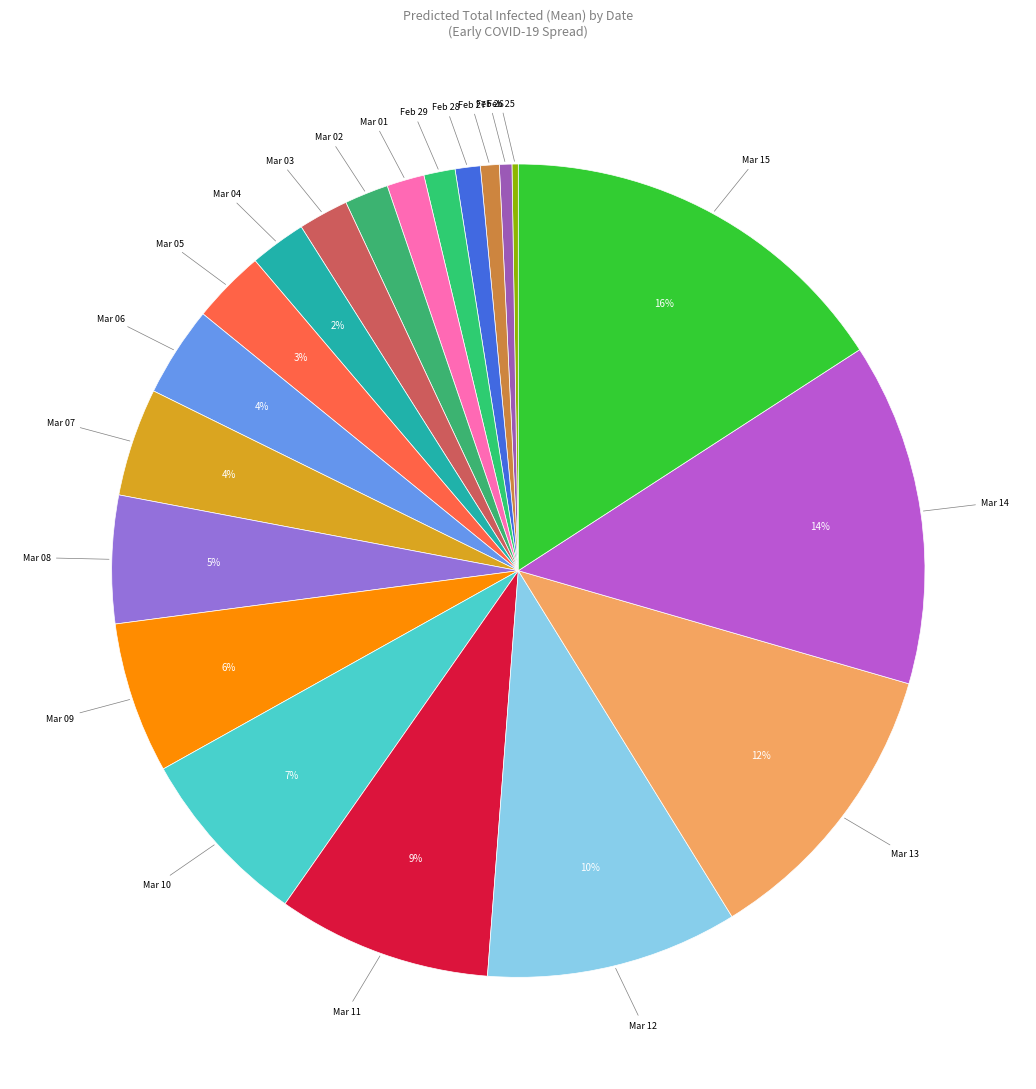

Count the number of slices in the pie.

20